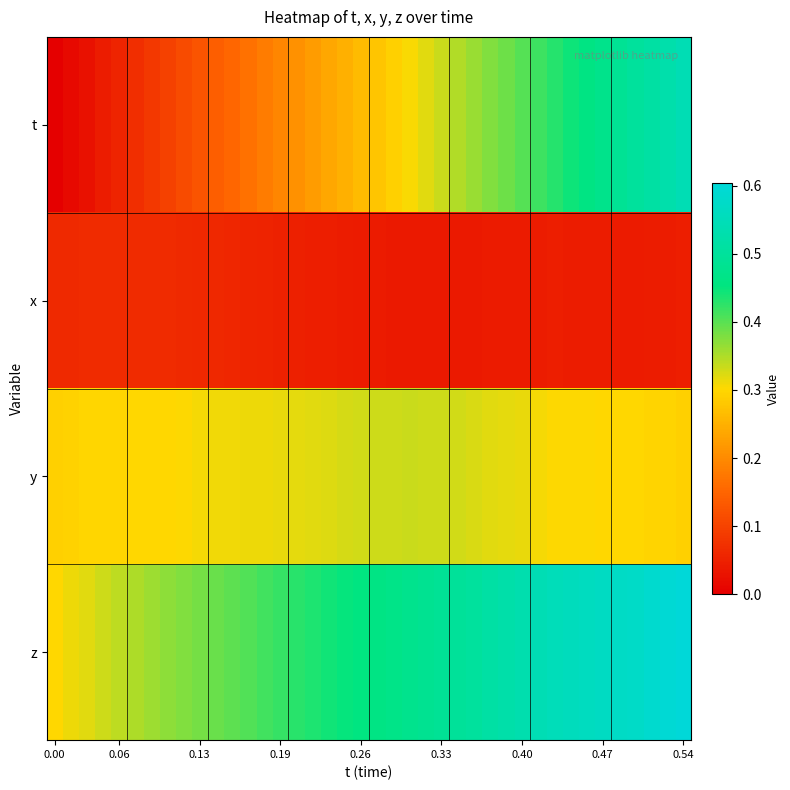

Which series has the largest range (max minus min)?

t